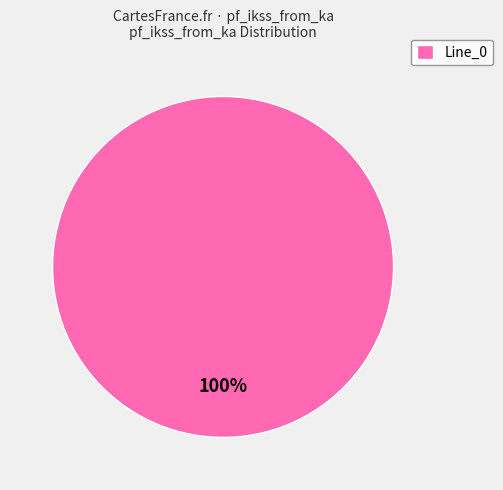

The Line_0 slice represents 90% of the pie. True or false?

False